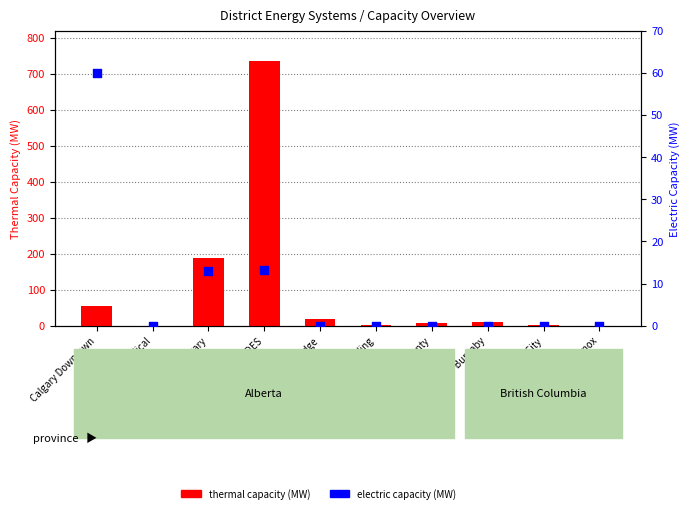

Is the value of electric capacity (MW) at Univ of Lethbridge greater than the value of thermal capacity (MW) at 19 Wing Comox?

No